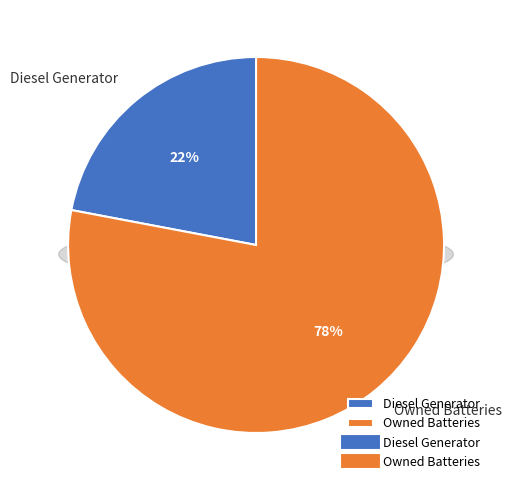

Which category has the biggest portion of the pie?

Owned Batteries